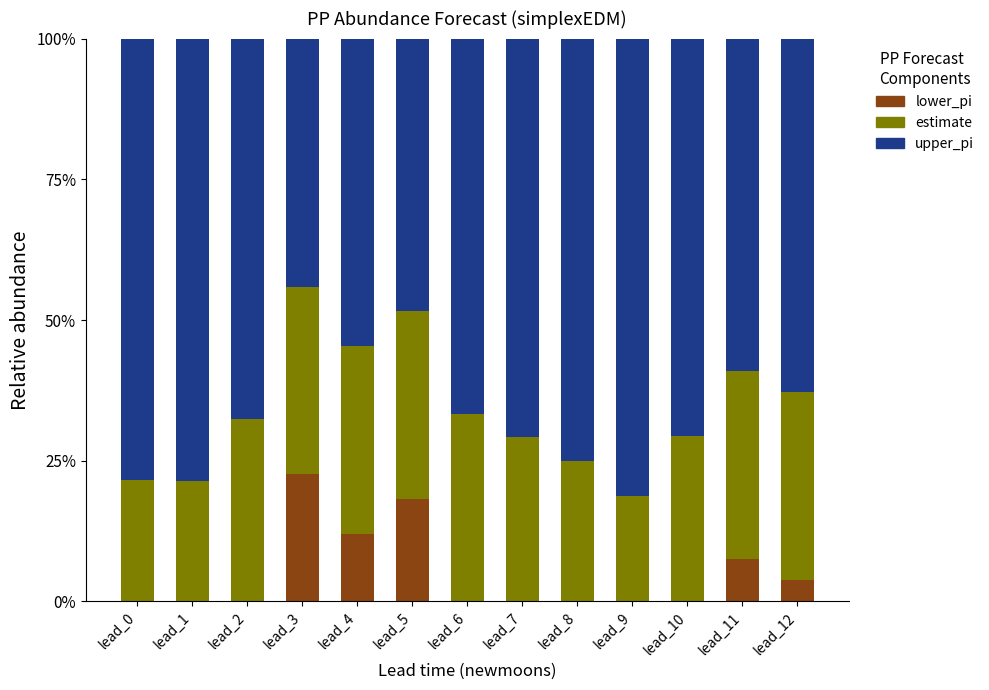

Count the estimate values in the range 0 to 1.

13